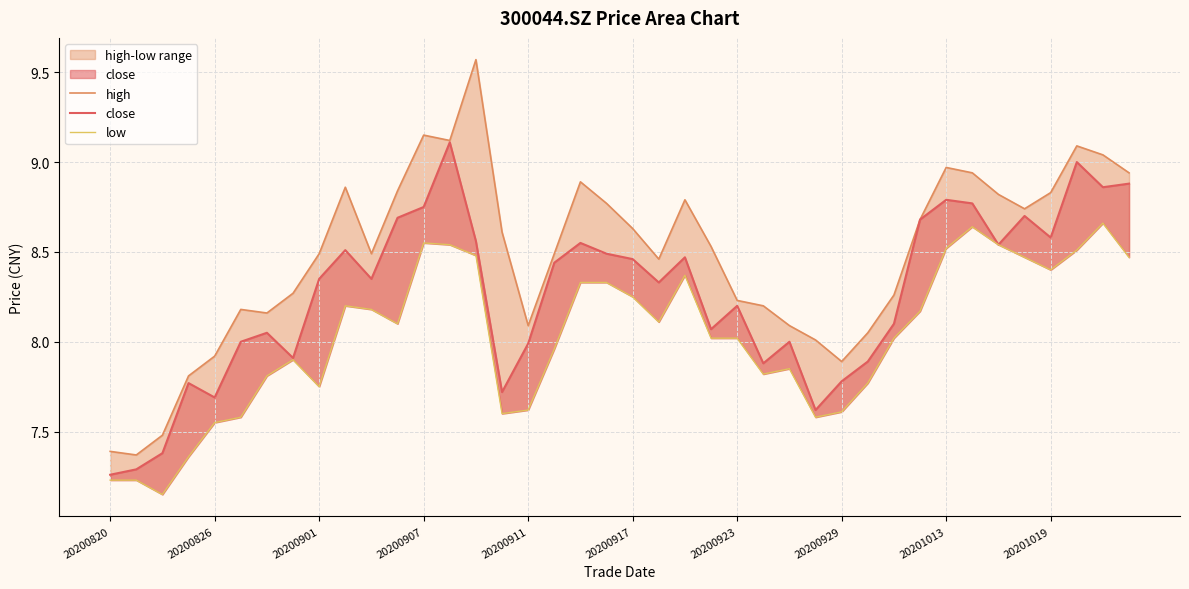

What is the value of the high point at the 23rd from the left?

8.8